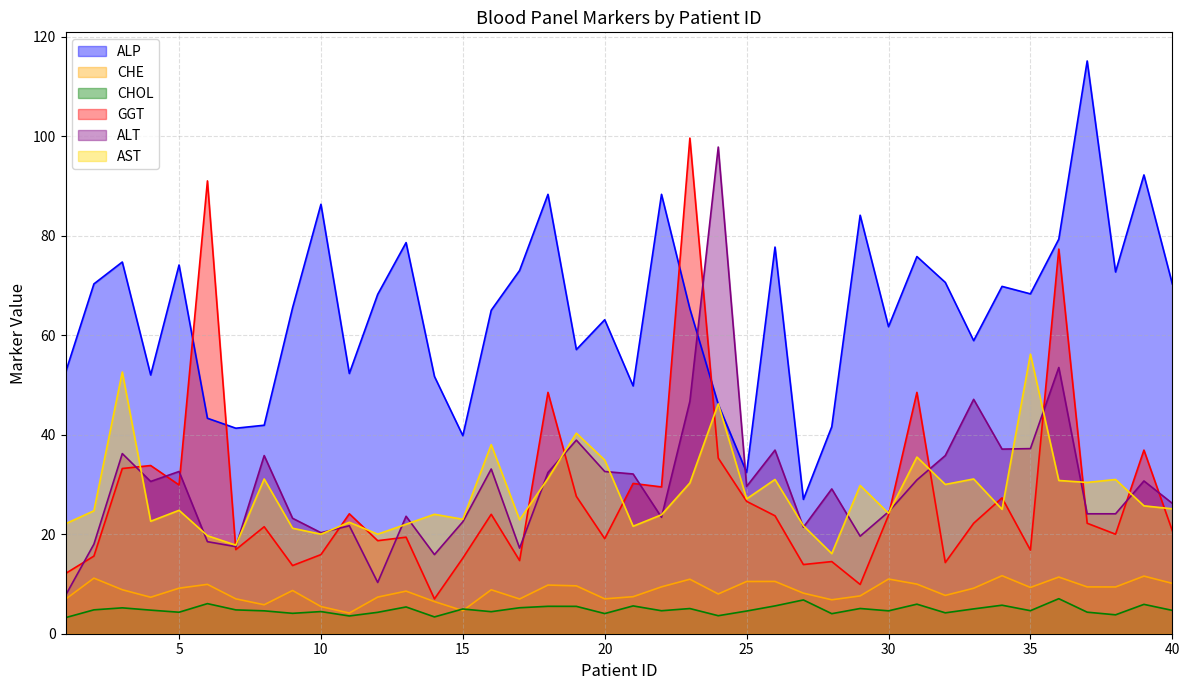

List the labels in order of GGT value, largest first.

23, 6, 36, 18, 31, 39, 24, 4, 3, 21, 5, 22, 19, 34, 25, 11, 16, 30, 26, 33, 37, 8, 40, 38, 13, 20, 12, 7, 35, 10, 2, 15, 17, 28, 32, 27, 9, 1, 29, 14